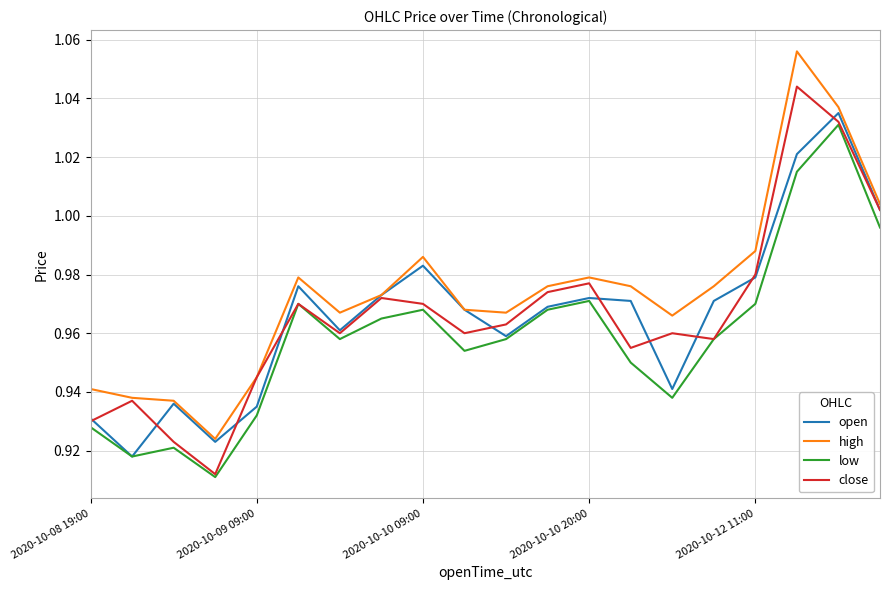

True or false: high and low intersect in this chart.

False